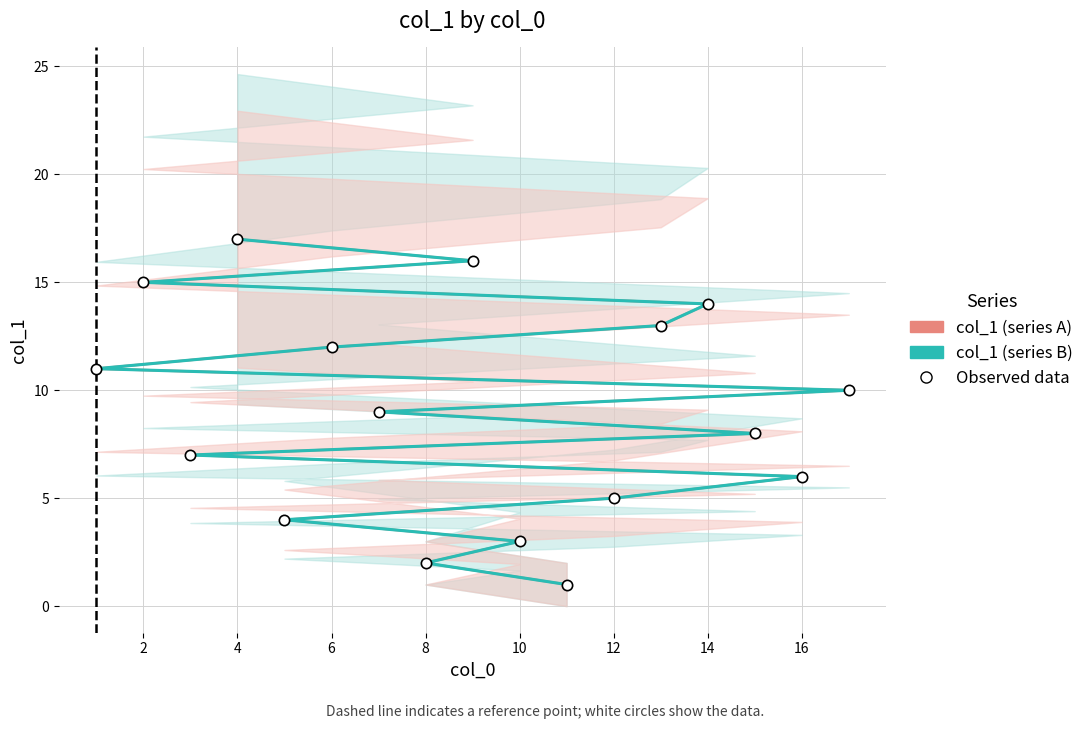

At how many categories does at least one series exceed 5?

12